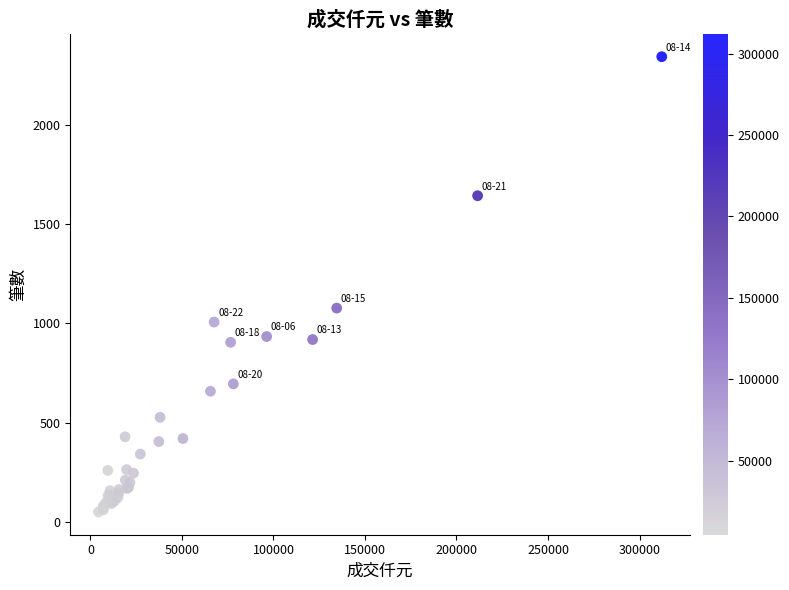

What Y value in the scatter plot is closest to 1196?

1077